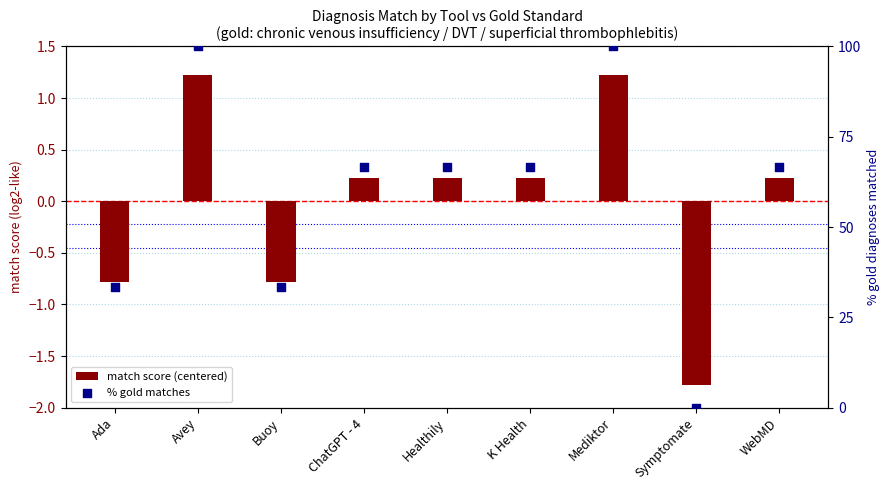

Which series has the widest spread of Y values?

% gold matches